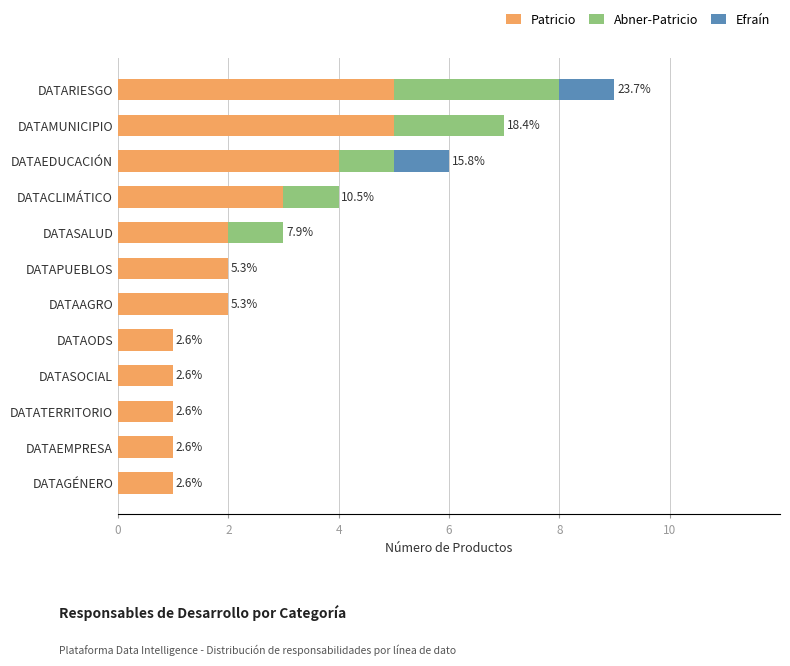

At which category is the sum across all series the highest?

DATARIESGO